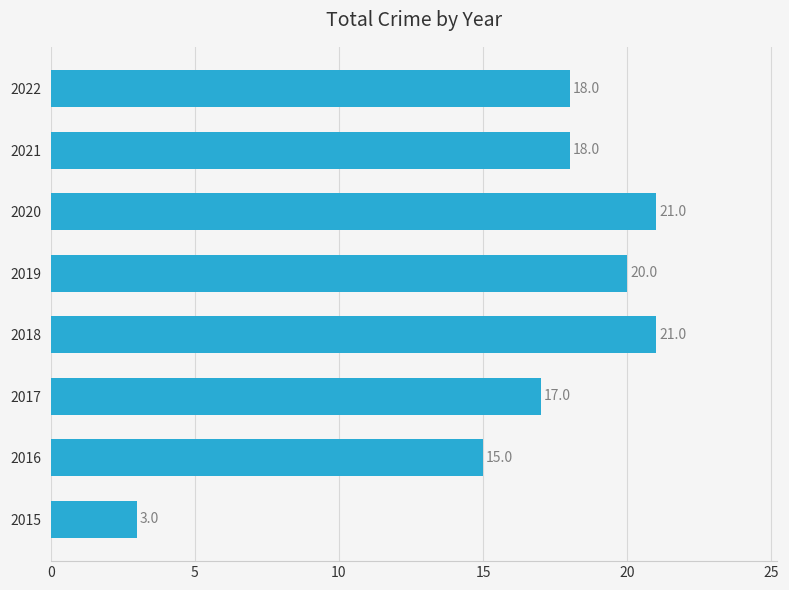

How many values are below 18?

3